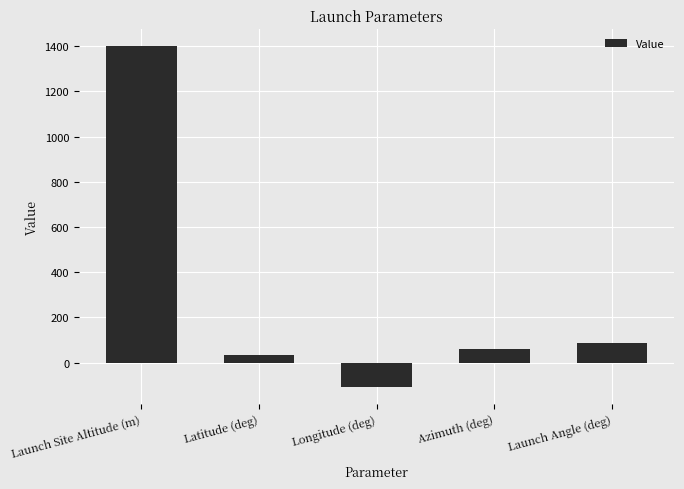

Which has a higher value, Launch Angle (deg) or Launch Site Altitude (m)?

Launch Site Altitude (m)